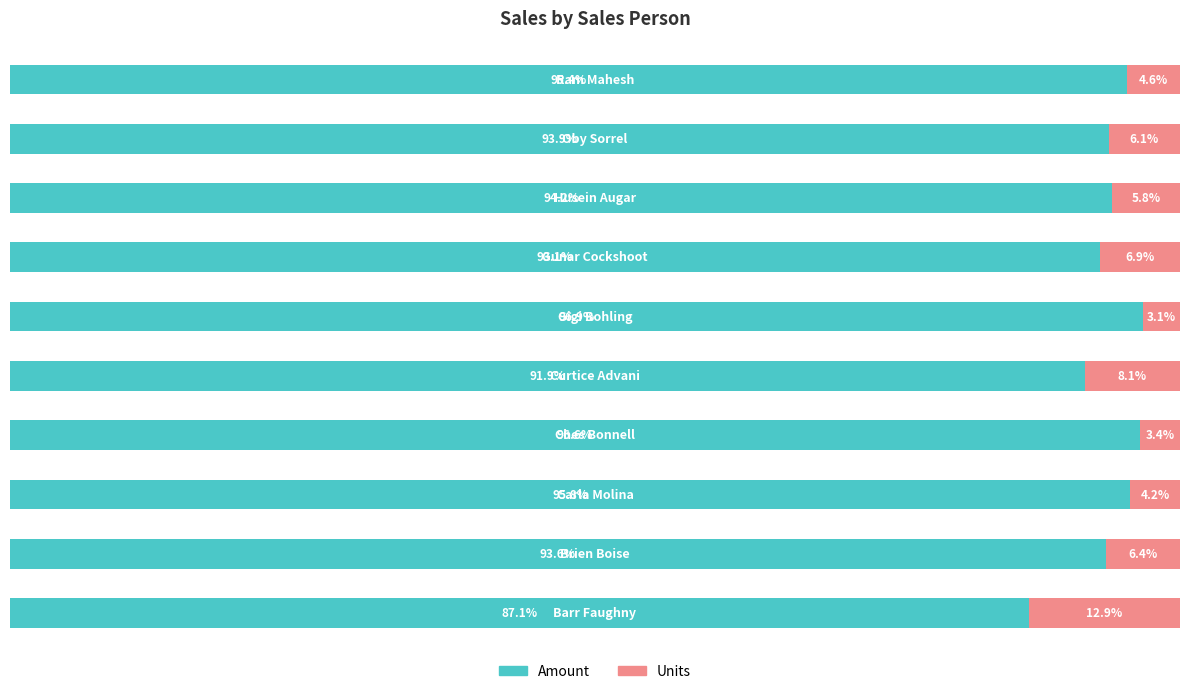

What is the value of the Units bar at the 3rd from the left?

4.2